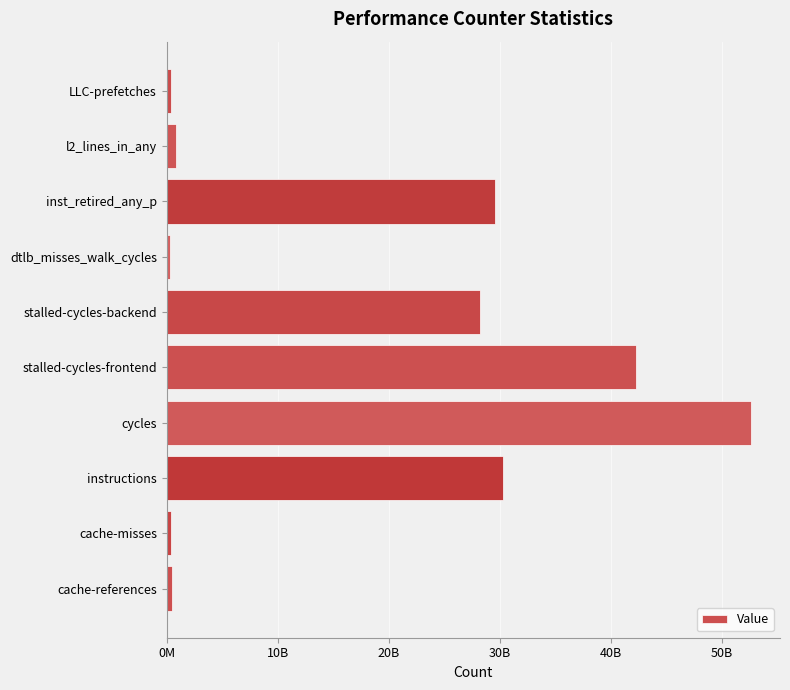

Are the bars horizontal?

Yes